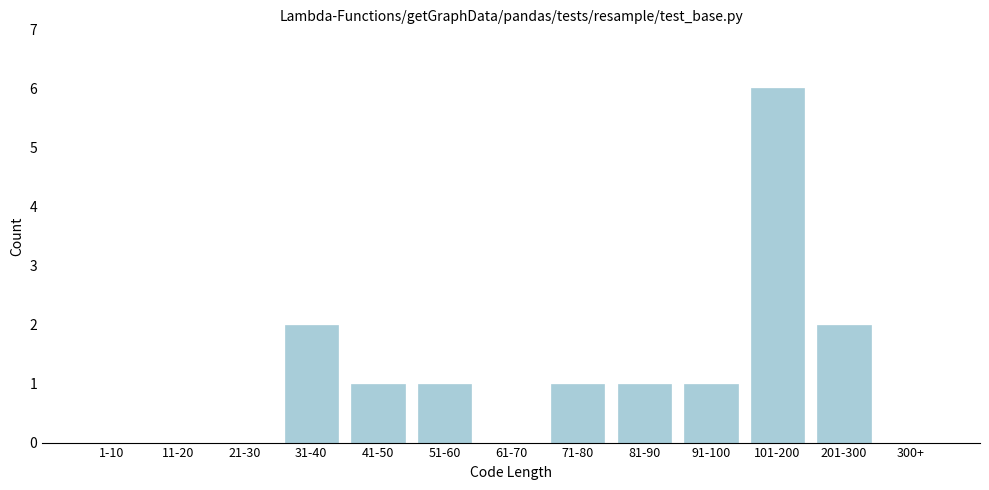

Reading left to right, list all the values displayed in this chart.

1-10=0	11-20=0	21-30=0	31-40=2	41-50=1	51-60=1	61-70=0	71-80=1	81-90=1	91-100=1	101-200=6	201-300=2	300+=0